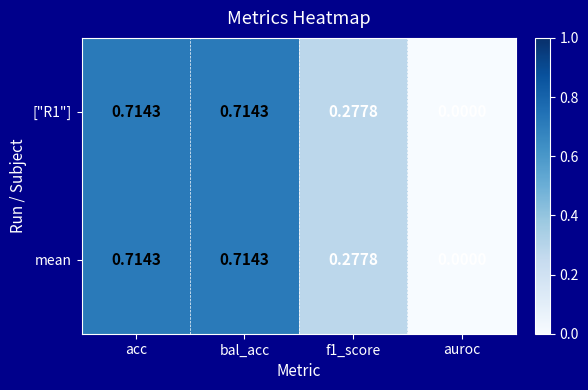

At which label does ["R1"] reach its minimum?

auroc